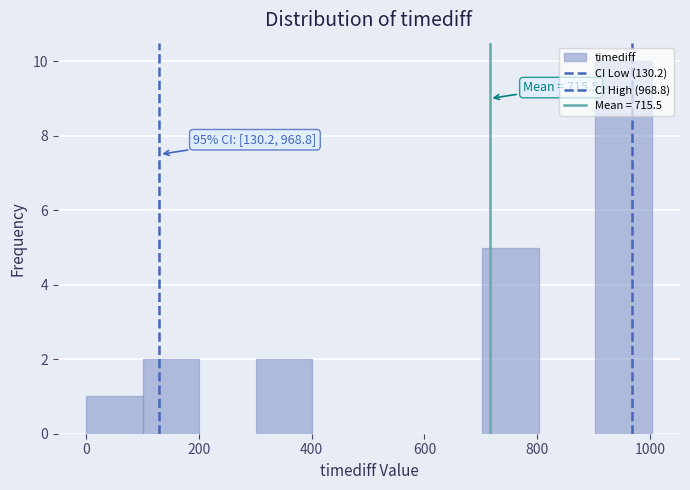

Over which range of the x-axis is the bar tallest?

900 to 1000